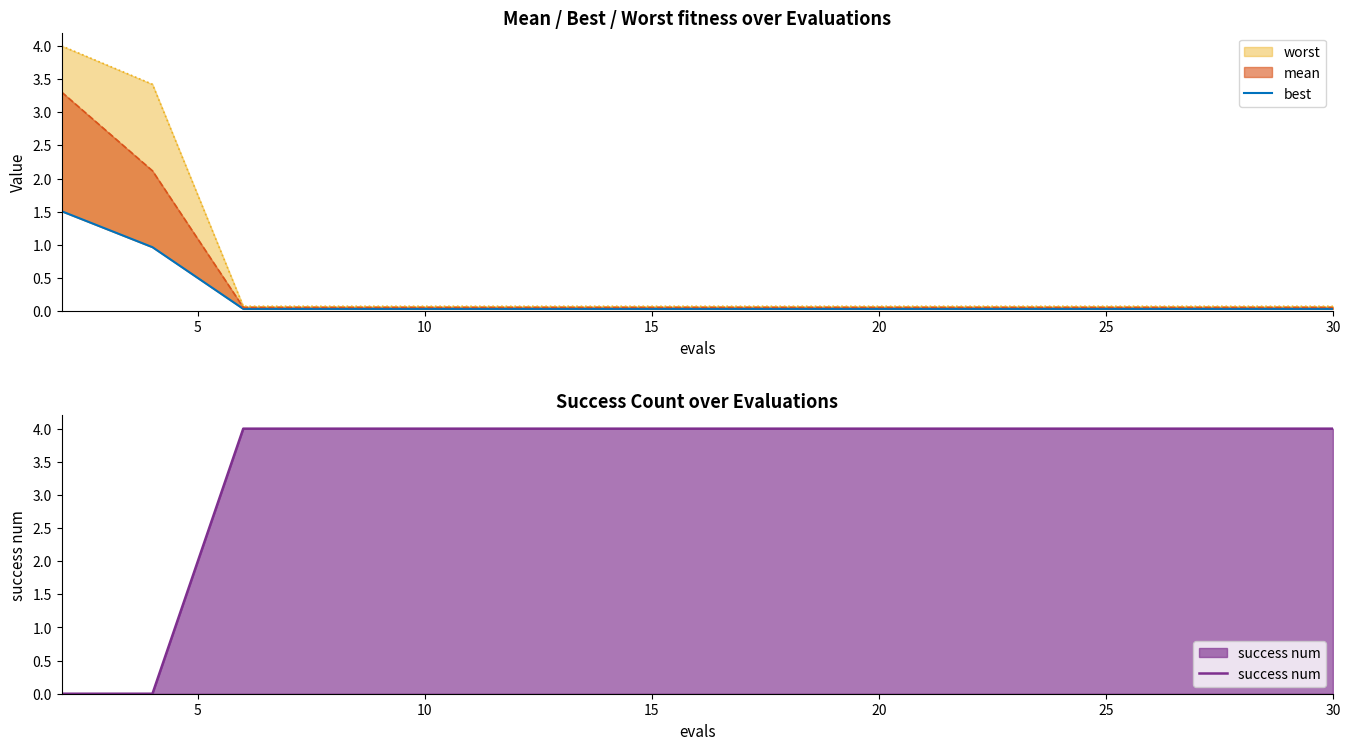

What is the maximum value for success num?

4